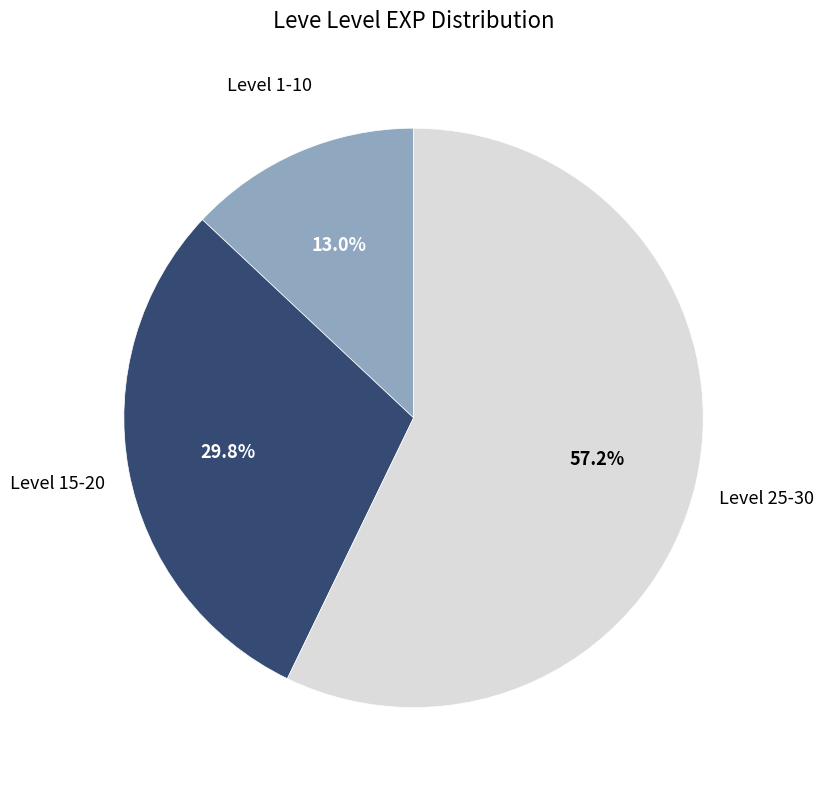

Is there a majority slice in this chart?

Yes